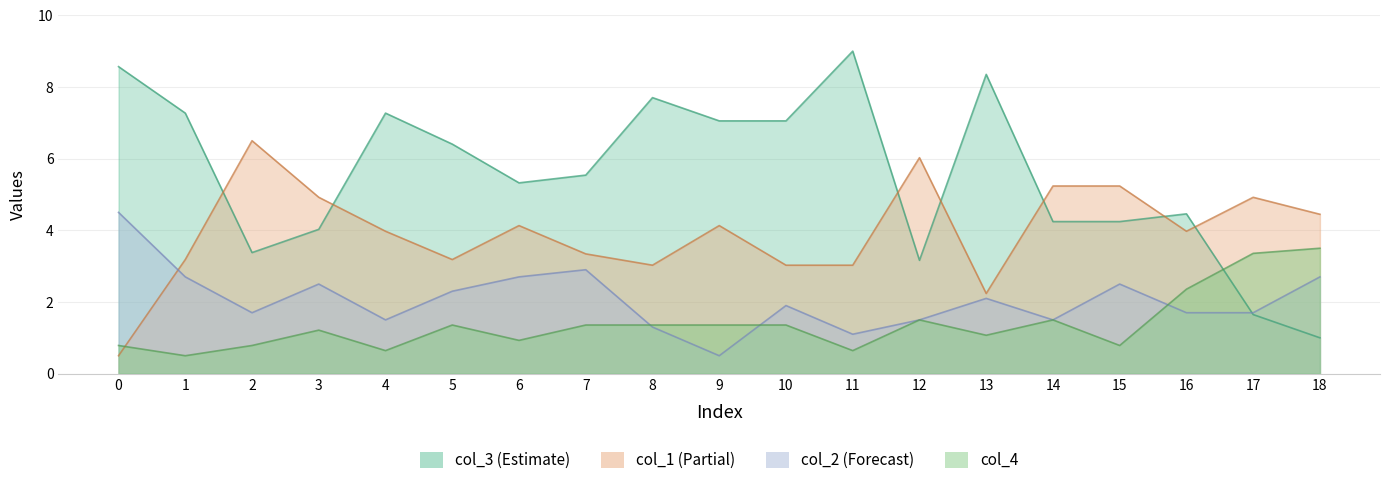

Read the col_2 value at 13.

2.1